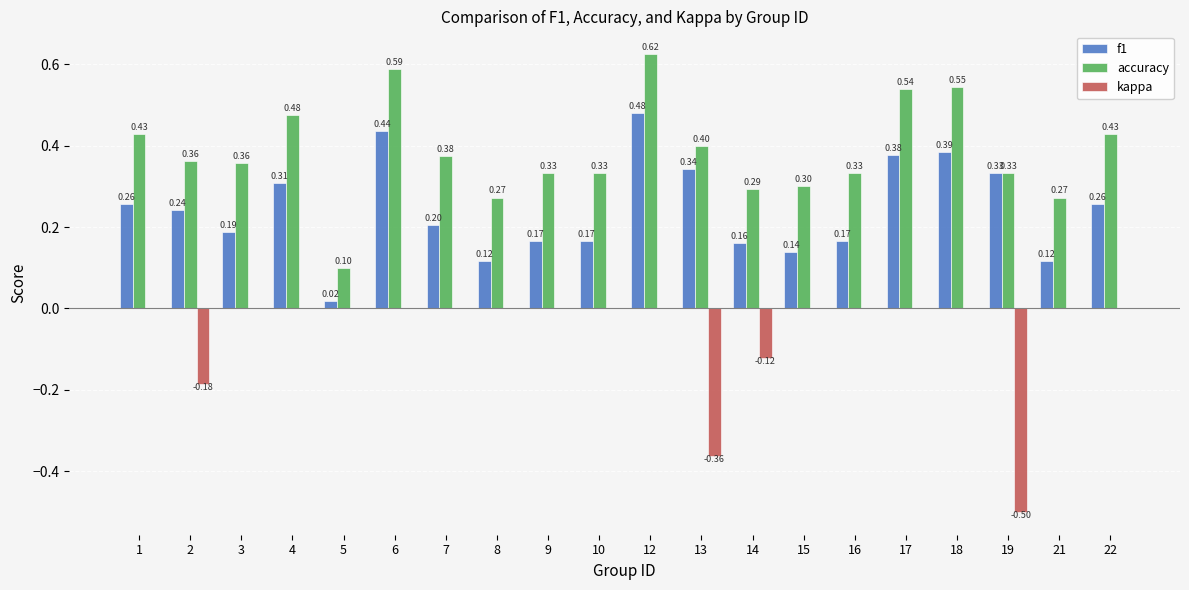

Between 9 and 21, which series saw the biggest shift?

accuracy